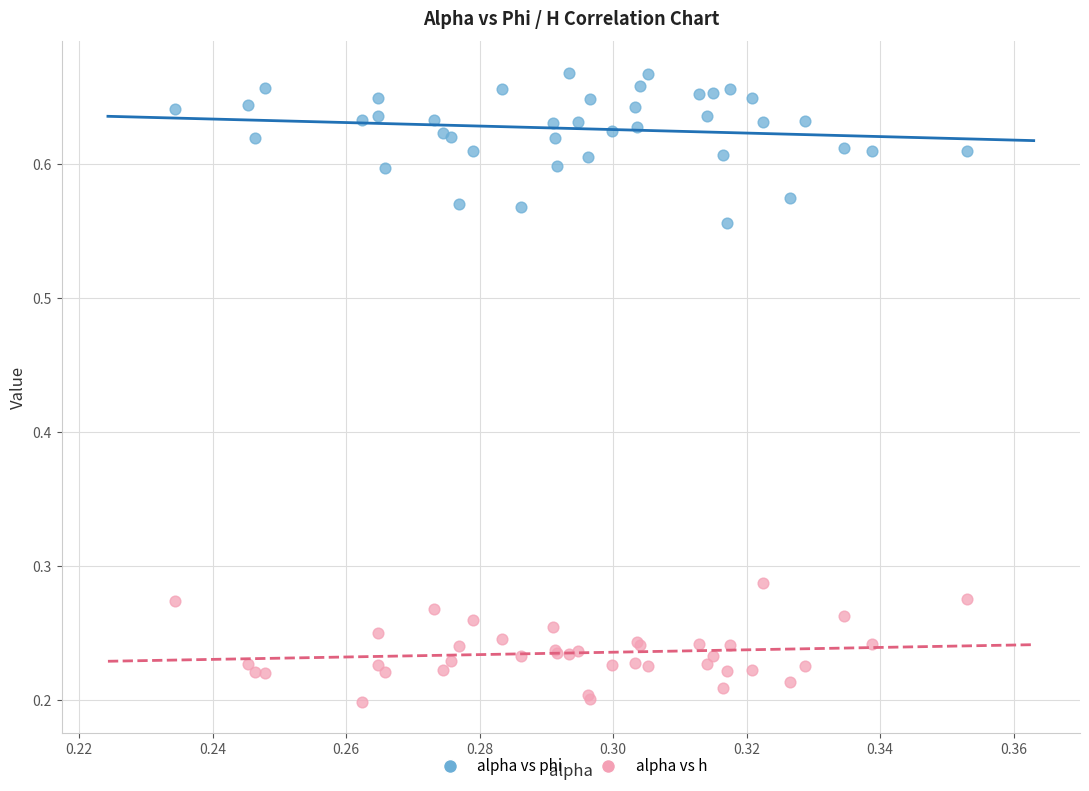

Which series contains the lowest Y value?

alpha vs h